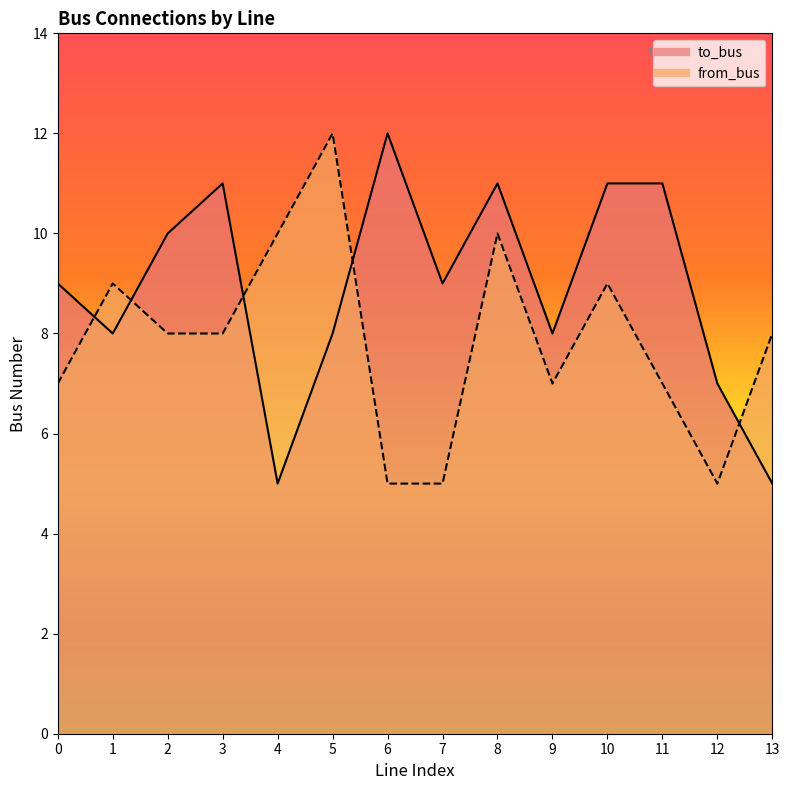

Between which two adjacent categories do to_bus and from_bus first intersect?

0 and 1